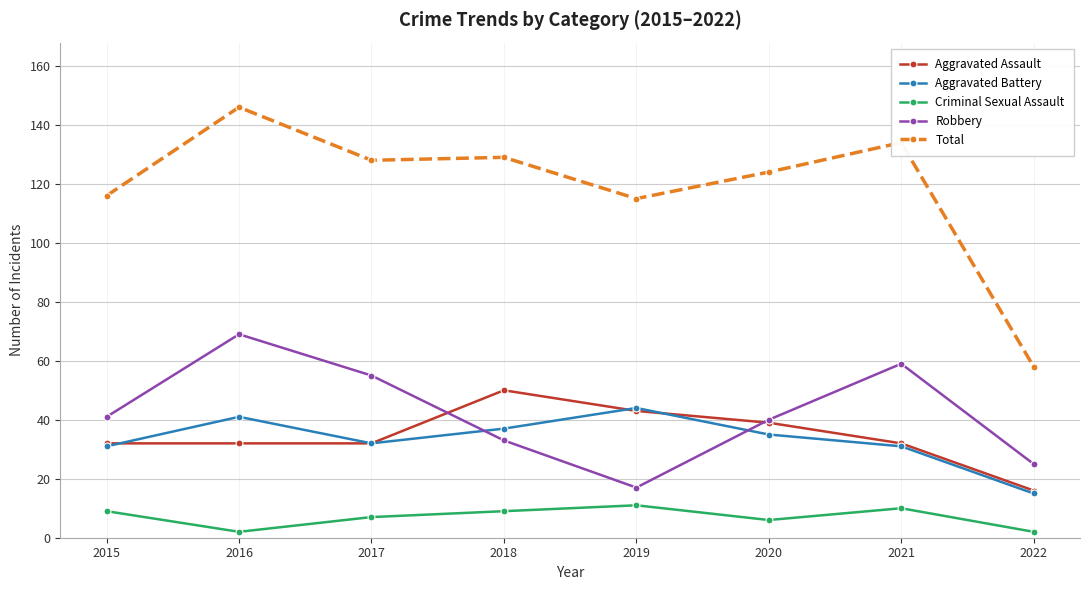

How many data points in Total are less than 128?

4